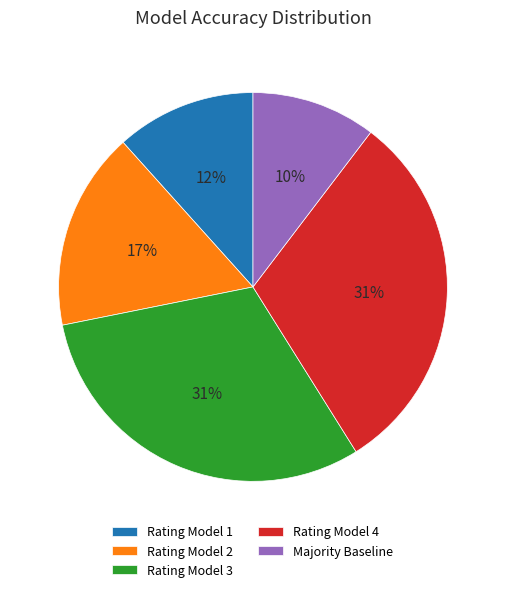

Does Rating Model 2 account for over 50% of the chart?

No